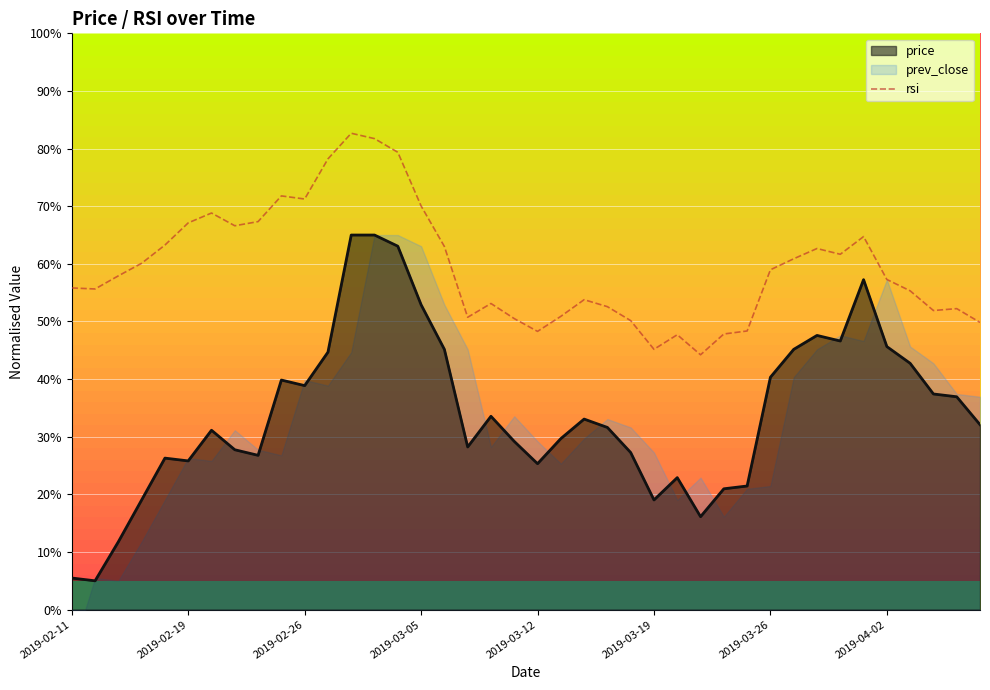

Is it true that rsi equals 70.0 at 2019-03-05?

True